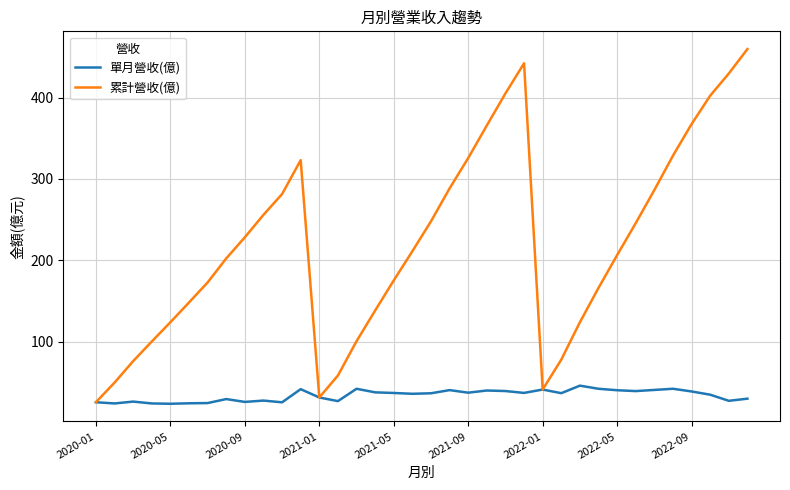

Which series has the largest range (max minus min)?

累計營收(億)